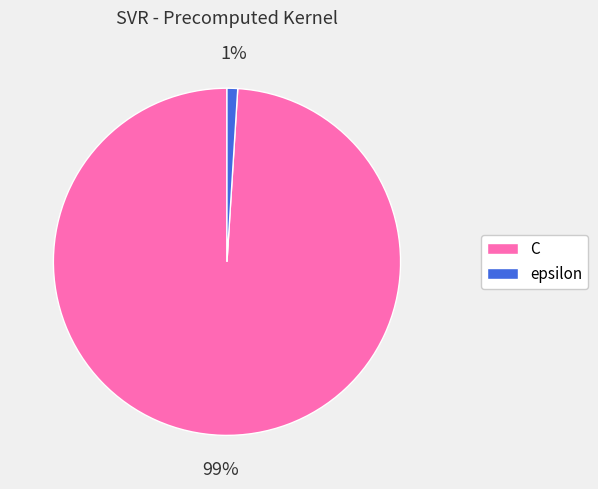

Is there a majority slice in this chart?

Yes